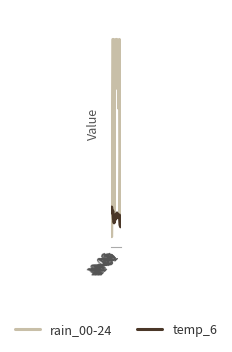

The temp_6 series shows 12 at 10-26. True or false?

True